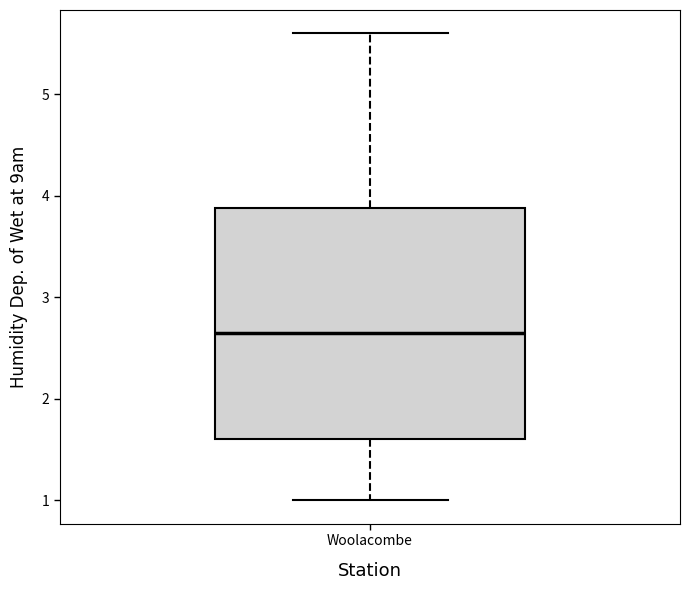

Read this box plot against the y-axis: the position of the median line, the range covered by the box, and the ends of both whiskers. The values are not printed on the chart, so give them approximately, as read against the axis.

median 2.7, box 1.6 to 3.9, whiskers 1.0 to 5.6